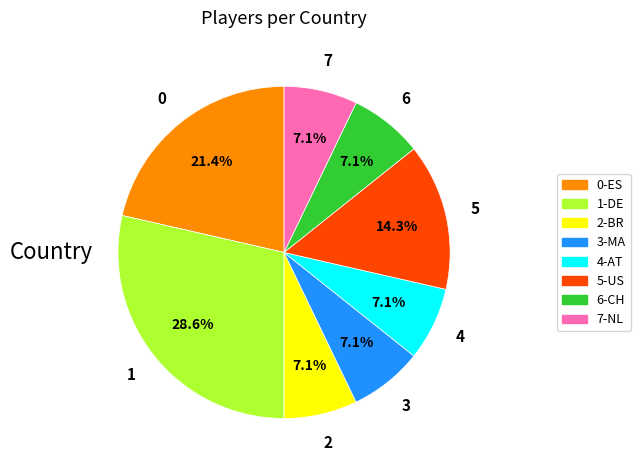

How many segments does this pie chart have?

8